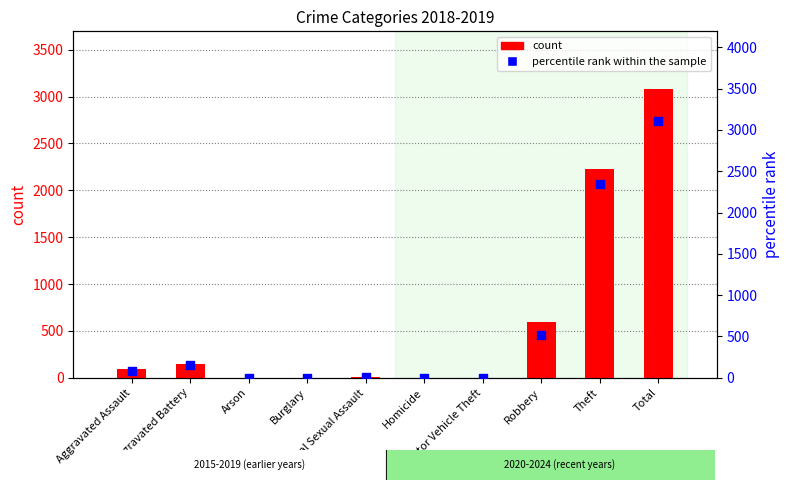

Which series has the largest total across all categories?

percentile rank within the sample